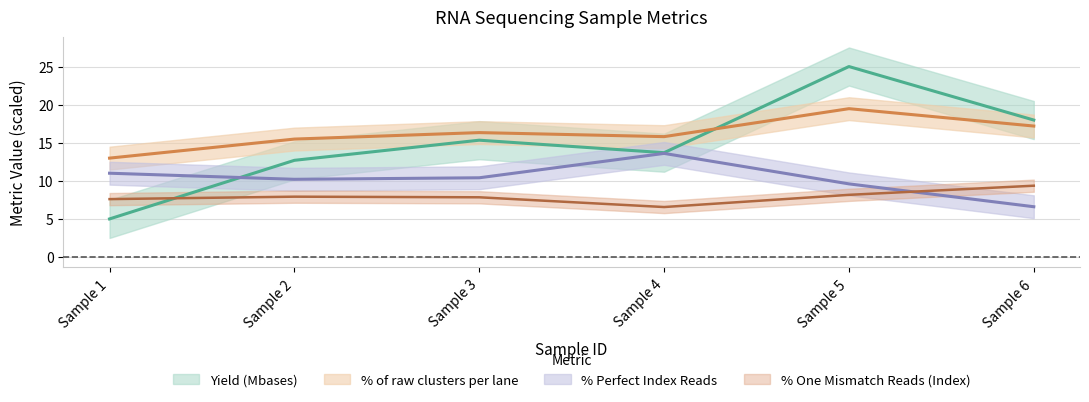

At which label is Yield (Mbases) closest to 15?

Sample 3